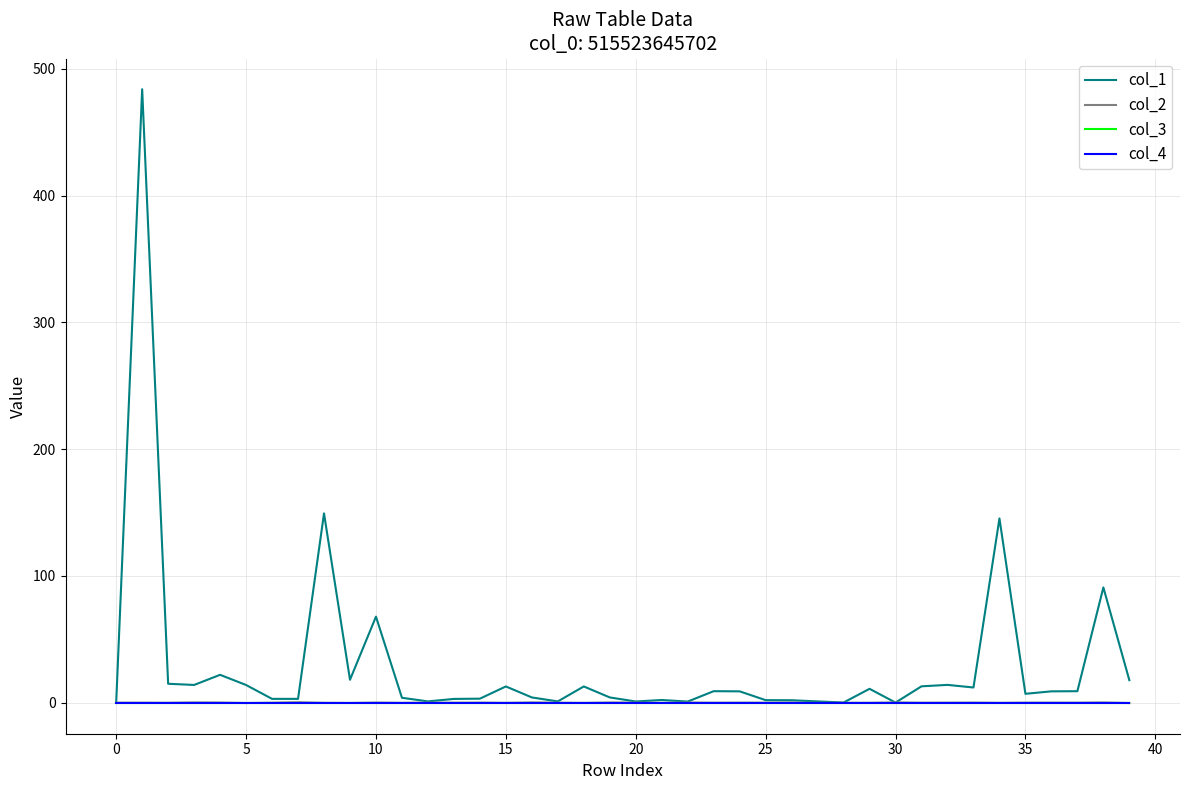

Is this an area chart (filled region under the line)?

No